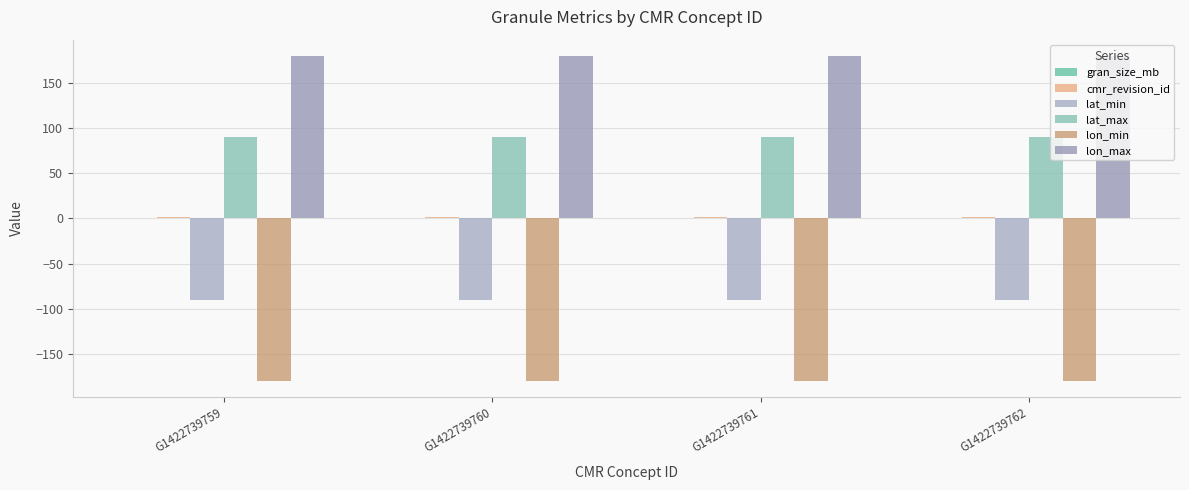

Which series has the largest total across all categories?

lon_max